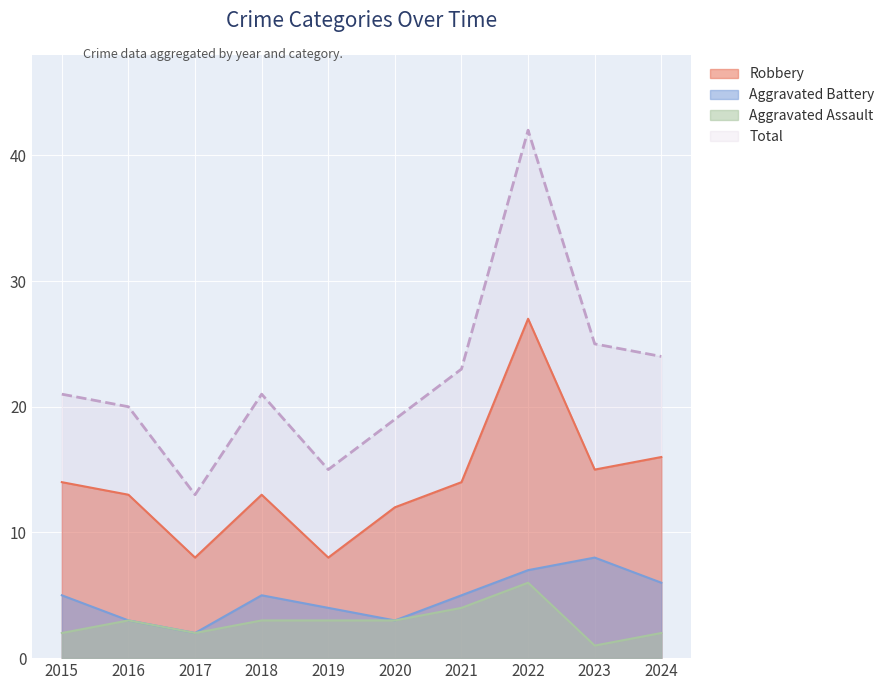

True or false: Aggravated Assault and Total cross at least once.

False